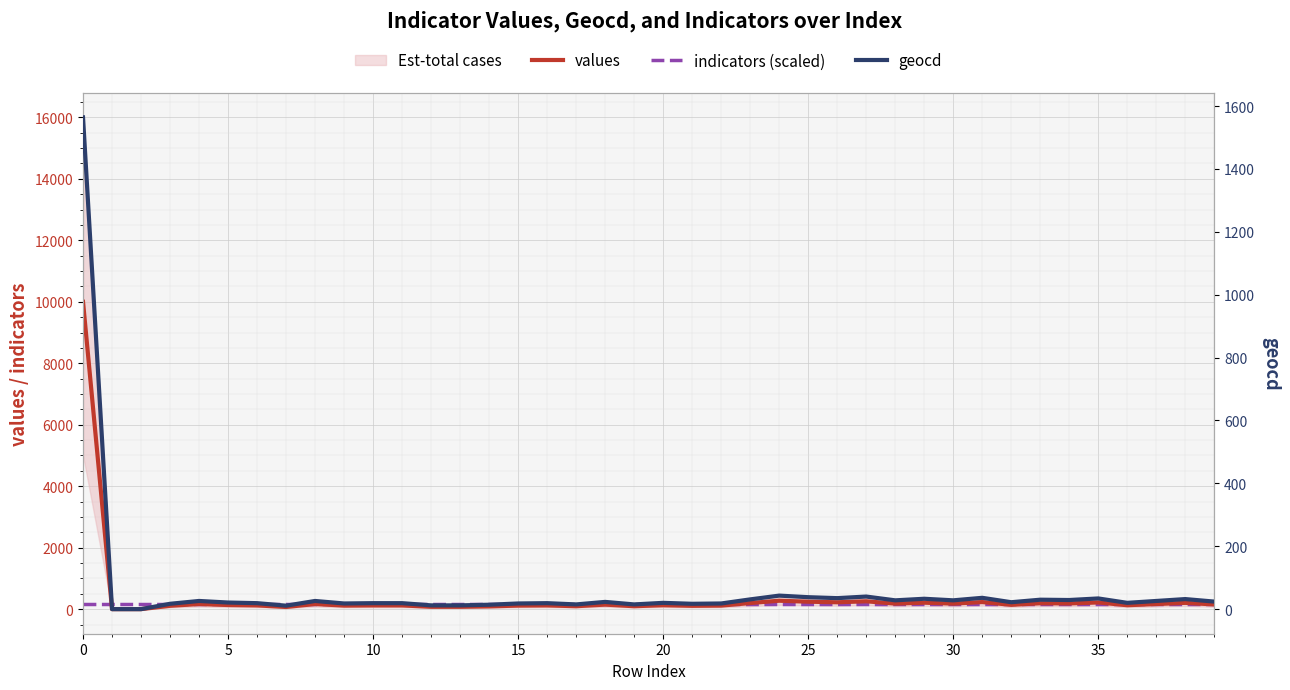

List the series in order of their overall mean, highest first.

values, indicators (scaled), geocd